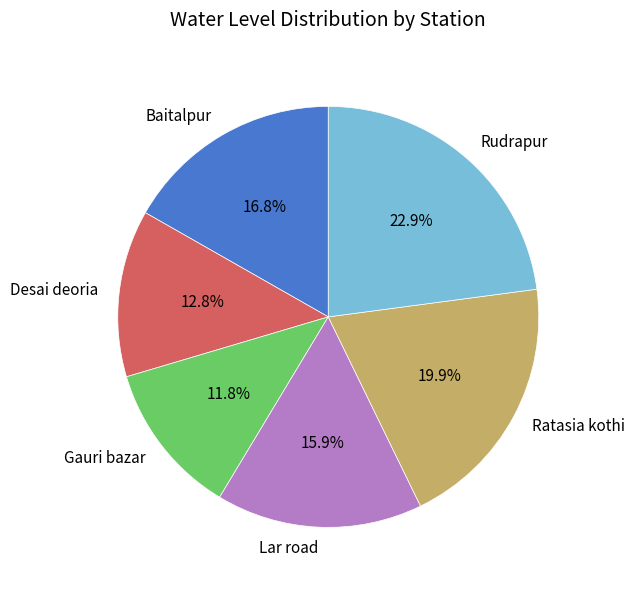

What is the ratio of the value at Lar road to the value at Desai deoria?

1.2